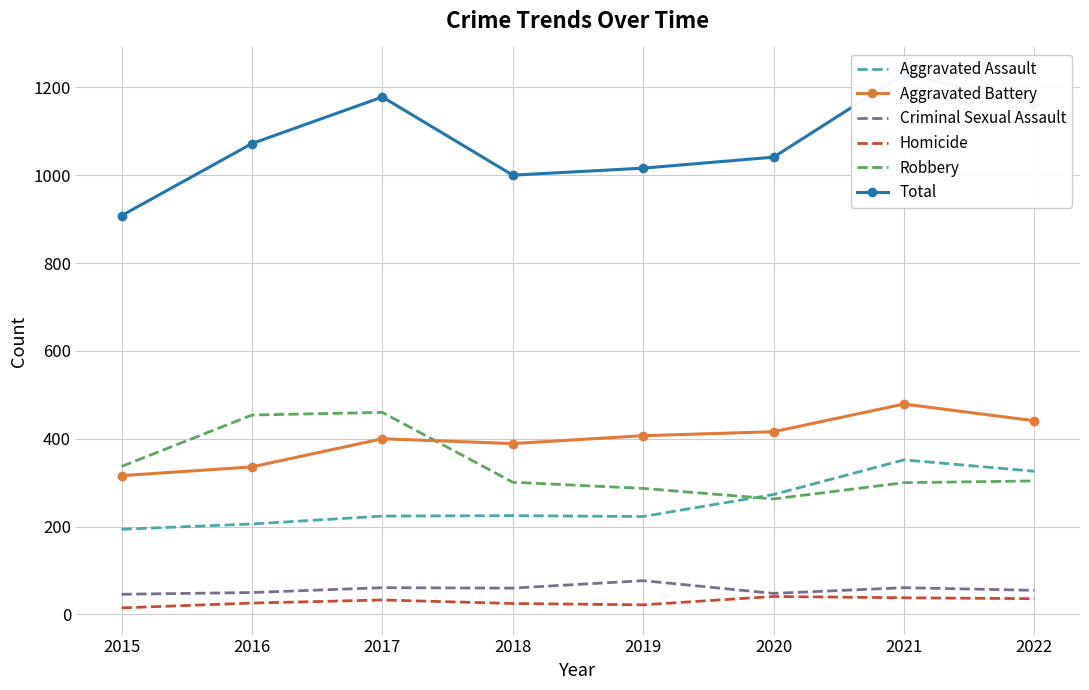

List the labels in order of Criminal Sexual Assault value, largest first.

2019, 2017, 2021, 2018, 2022, 2016, 2020, 2015